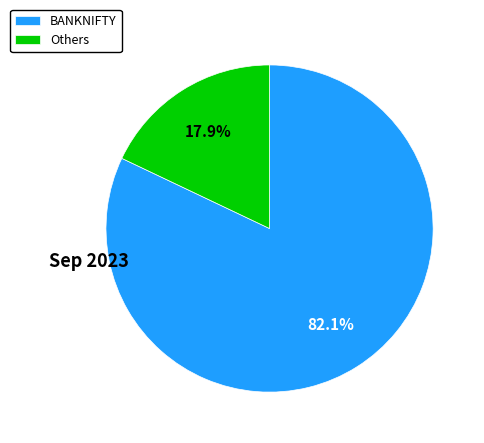

Which category has the biggest portion of the pie?

BANKNIFTY